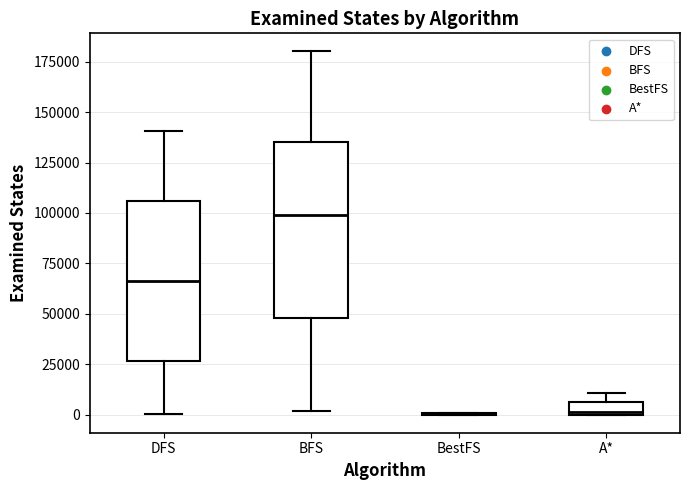

Where is the lower edge of the box for A* on the y-axis? The values are not printed on the chart, so give them approximately, as read against the axis.

0